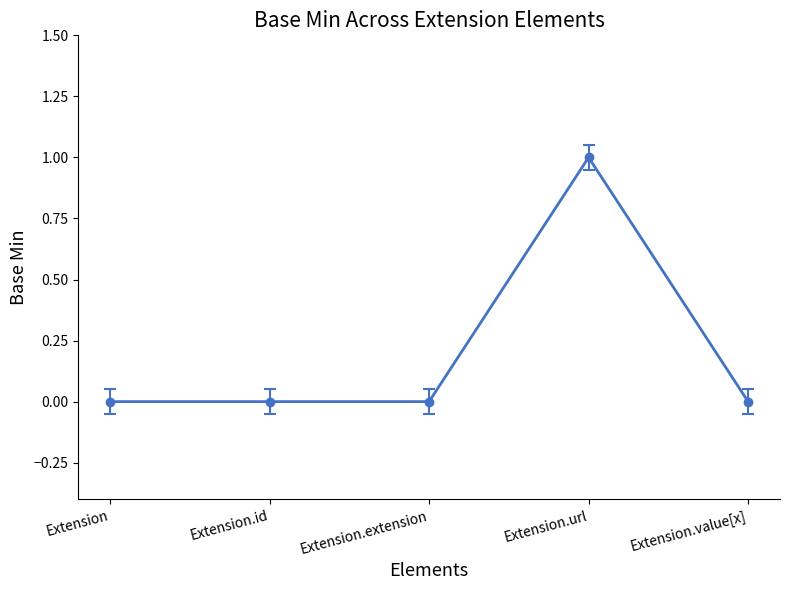

What is the change in value from Extension to Extension.url?

+1